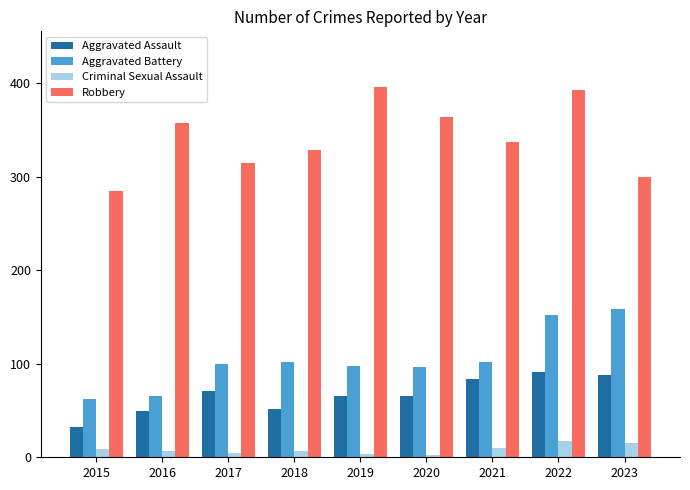

Which series has the largest total across all categories?

Robbery